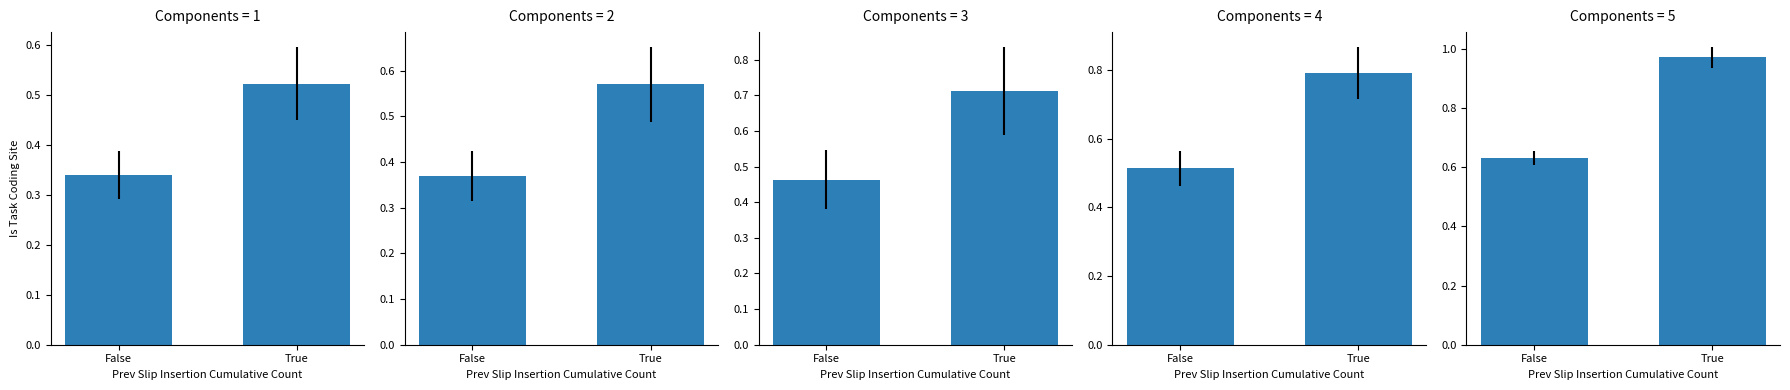

What is the average value of the MRMR_Count=3 series?

0.6